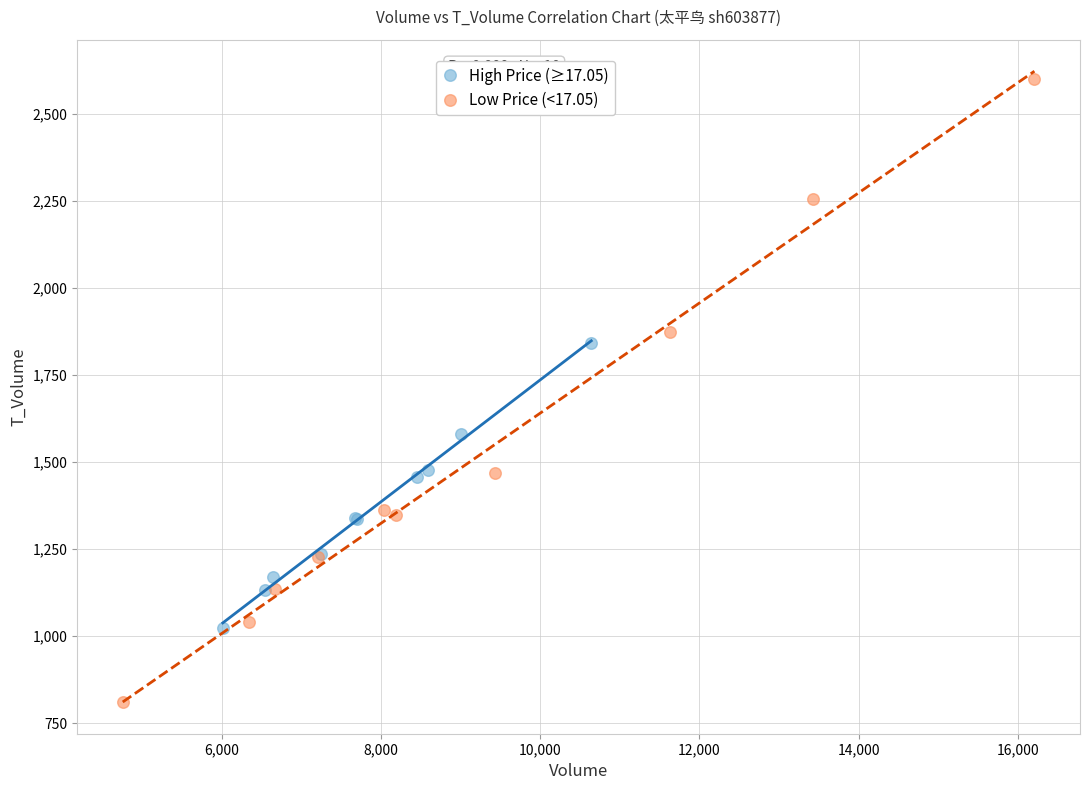

Which series reaches the minimum Y coordinate?

Low Price (<17.05)